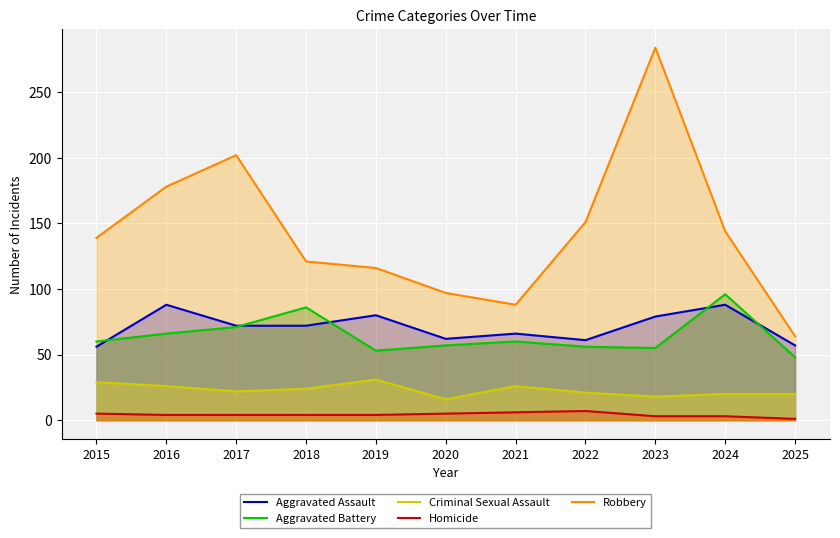

Reading left to right, transcribe all the data shown in this chart.

Aggravated Assault: 2015=56	2016=88	2017=72	2018=72	2019=80	2020=62	2021=66	2022=61	2023=79	2024=88	2025=57
Aggravated Battery: 2015=60	2016=66	2017=71	2018=86	2019=53	2020=57	2021=60	2022=56	2023=55	2024=96	2025=48
Criminal Sexual Assault: 2015=29	2016=26	2017=22	2018=24	2019=31	2020=16	2021=26	2022=21	2023=18	2024=20	2025=20
Homicide: 2015=5	2016=4	2017=4	2018=4	2019=4	2020=5	2021=6	2022=7	2023=3	2024=3	2025=1
Robbery: 2015=139	2016=178	2017=202	2018=121	2019=116	2020=97	2021=88	2022=151	2023=284	2024=144	2025=64